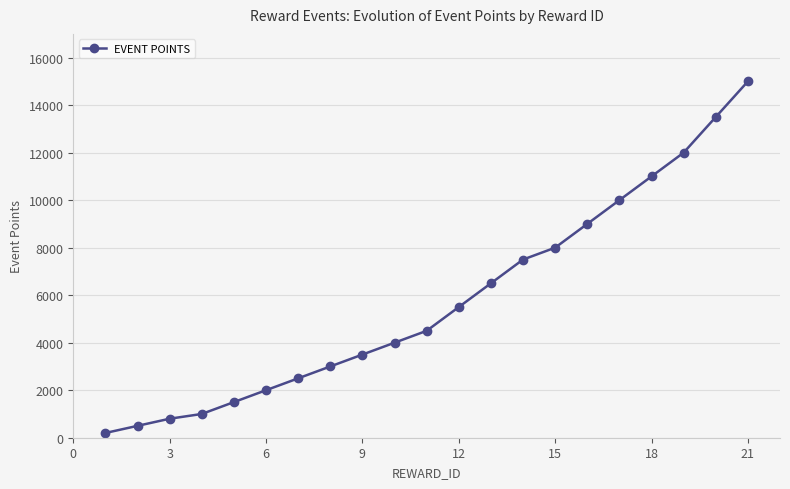

Count the number of data series in this chart.

1